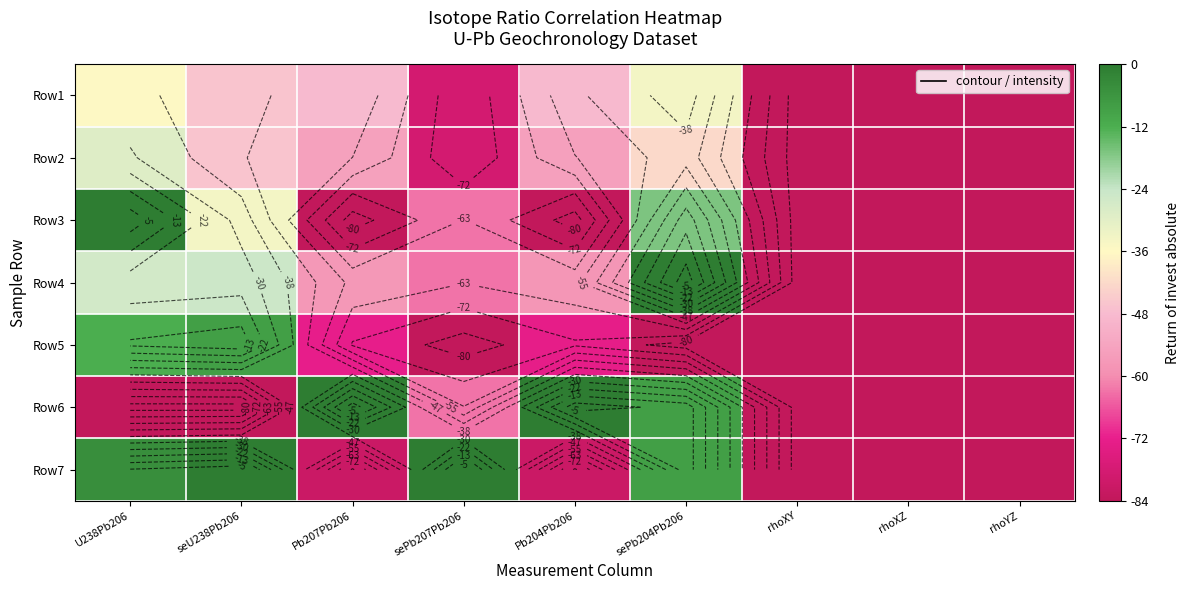

True or false: Row4 has a value of -84.0 at rhoYZ.

True